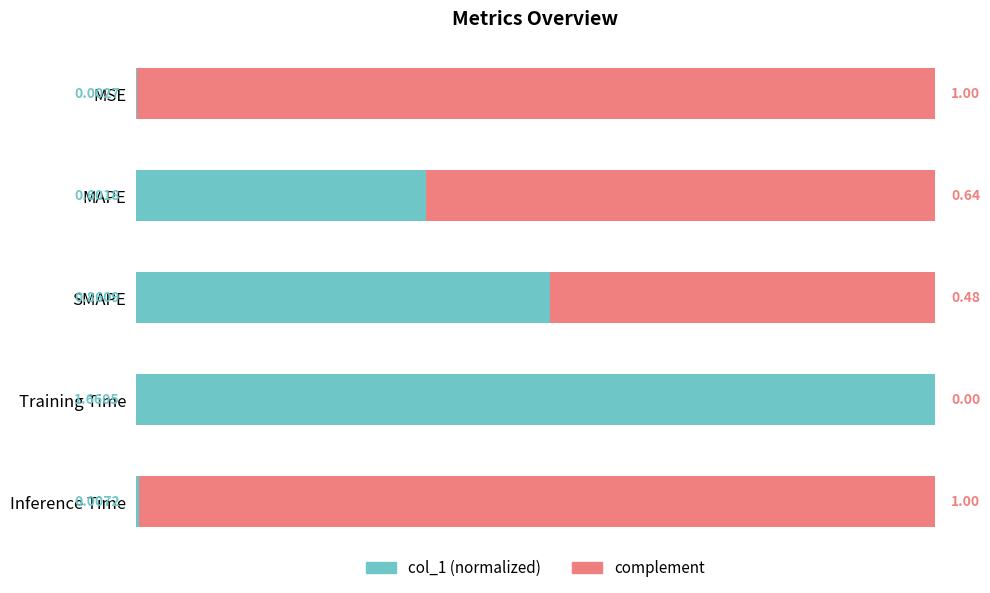

What is the total value across all series at Training Time?

1.0